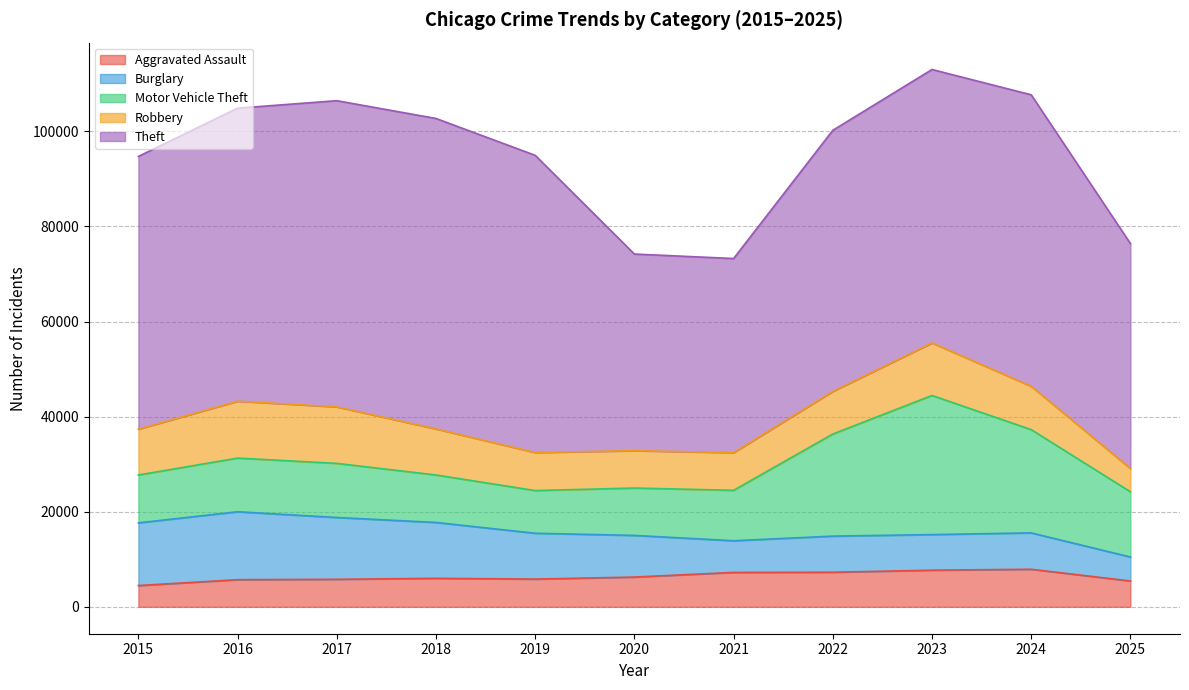

How many interior local valleys does the Burglary series have?

2